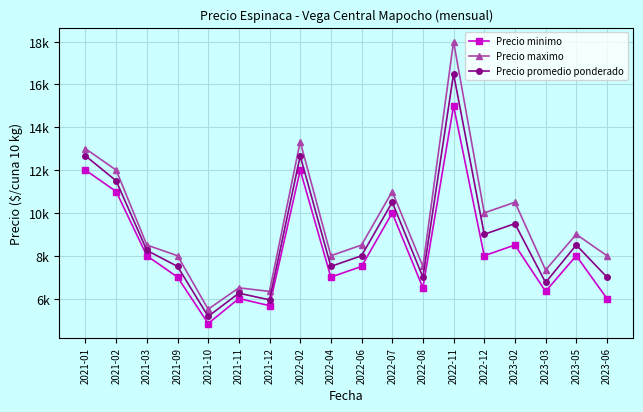

List the series in order of their overall mean, highest first.

Precio maximo, Precio promedio ponderado, Precio minimo